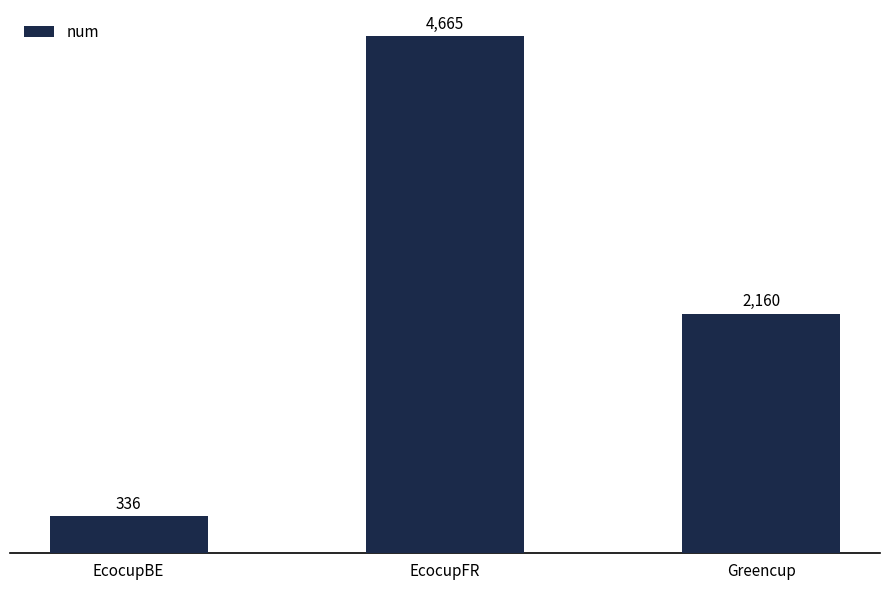

What is the difference between the maximum and minimum values?

4329